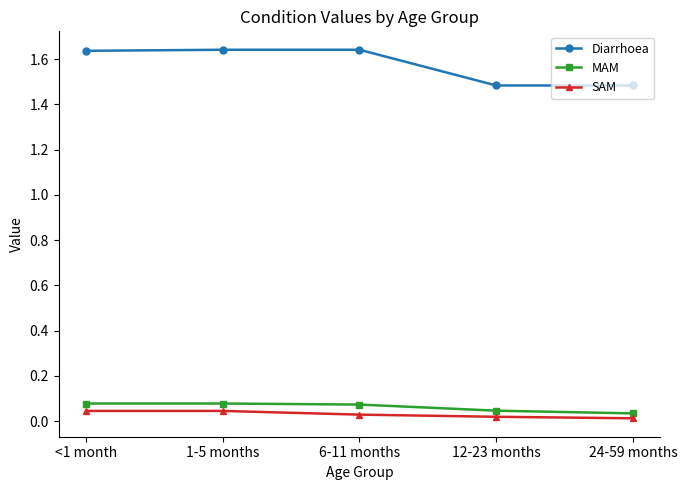

How many Diarrhoea values are between 1 and 2?

5